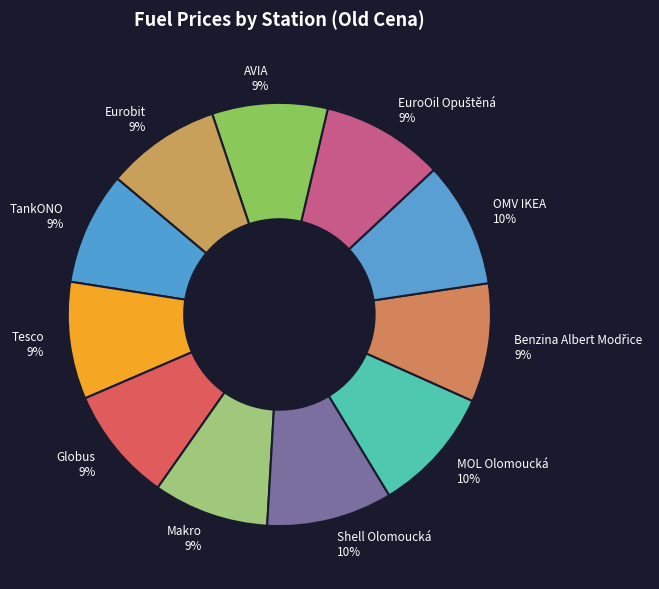

Do MOL Olomoucká and TankONO together represent more than half of the pie?

No